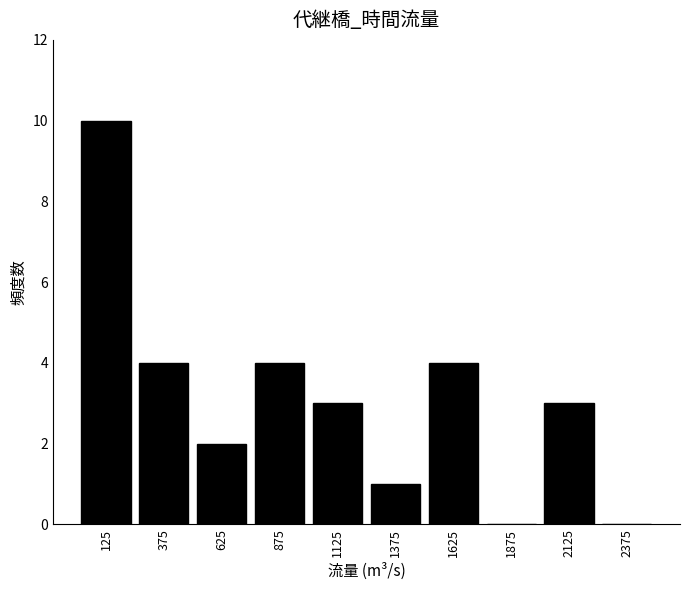

Over which range of the x-axis is the bar tallest?

0 to 250